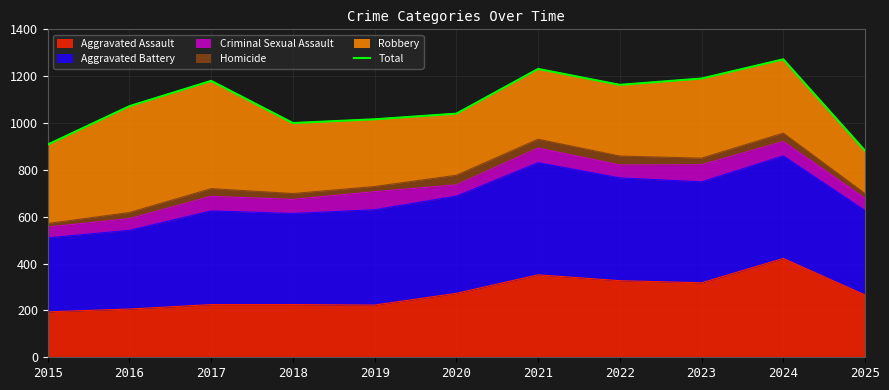

At which category does the data reach its first local peak?

2017